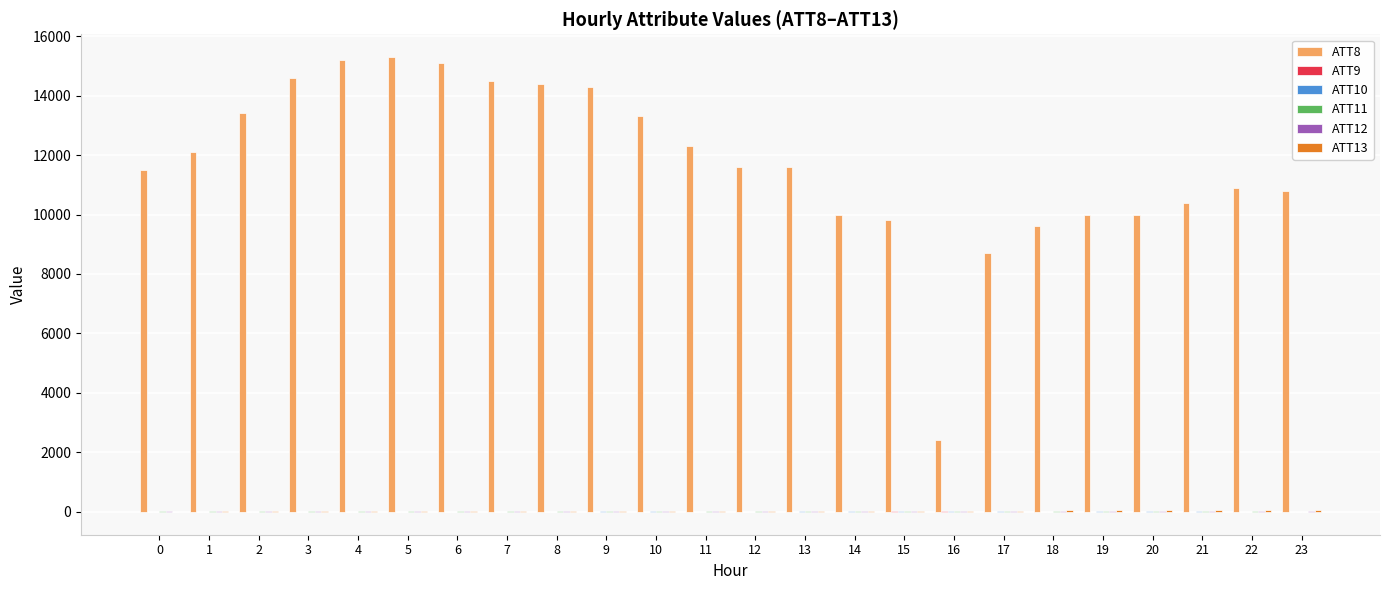

What is the greatest value displayed?

15300.0